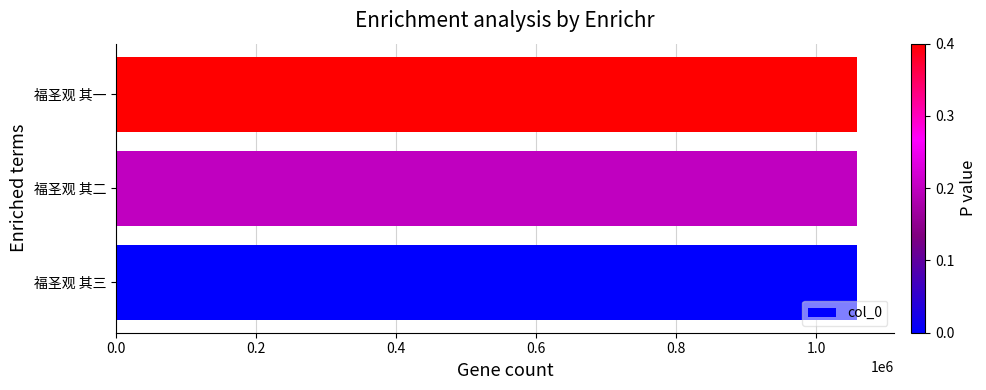

The value at 福圣观 其三 is 1800576. True or false?

False